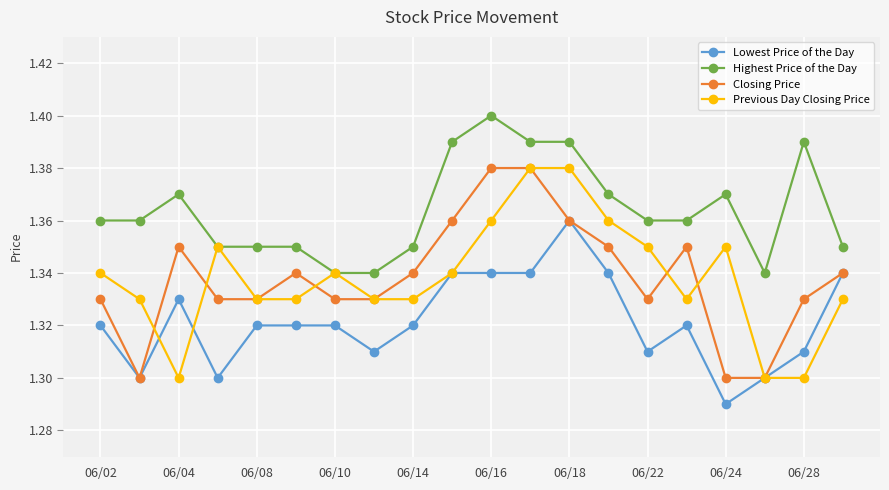

True or false: Lowest Price of the Day has more than 1 points higher than both neighbors.

True